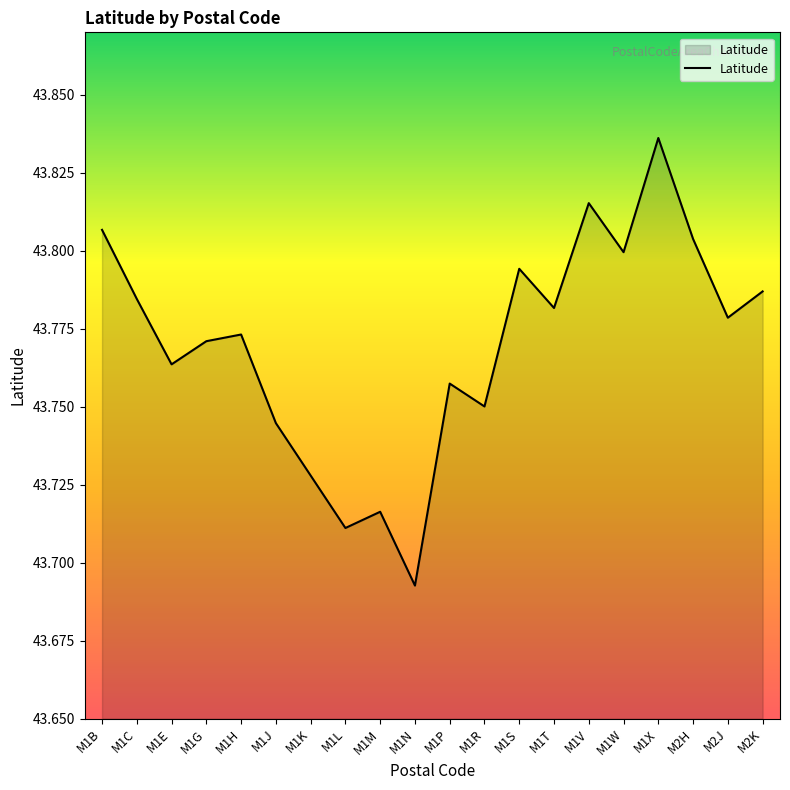

Which has a higher value, M1C or M1E?

M1C